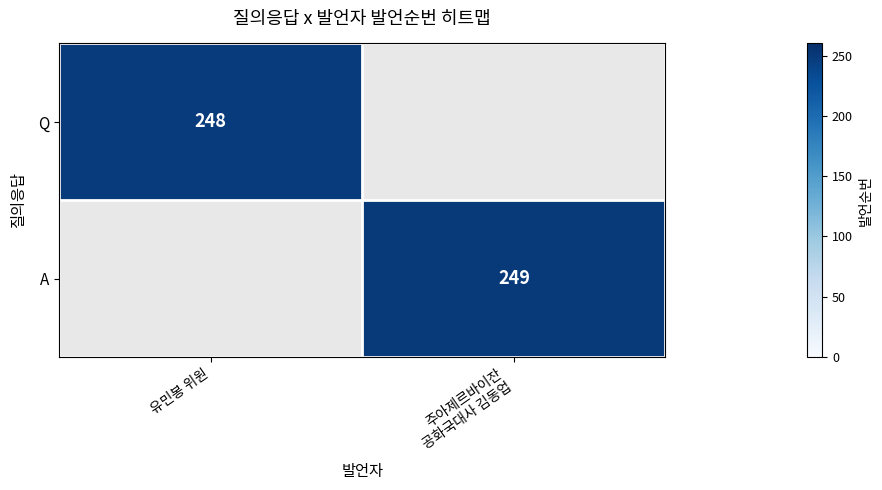

True or false: Q has a value of 248 at 유민봉 위원.

True